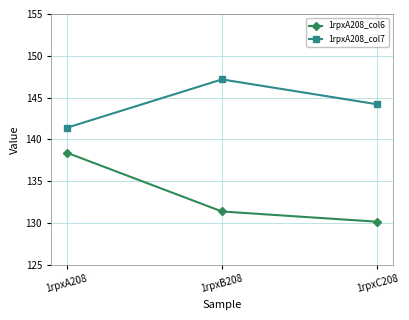

At which label does 1rpxA208_col6 reach its peak?

1rpxA208